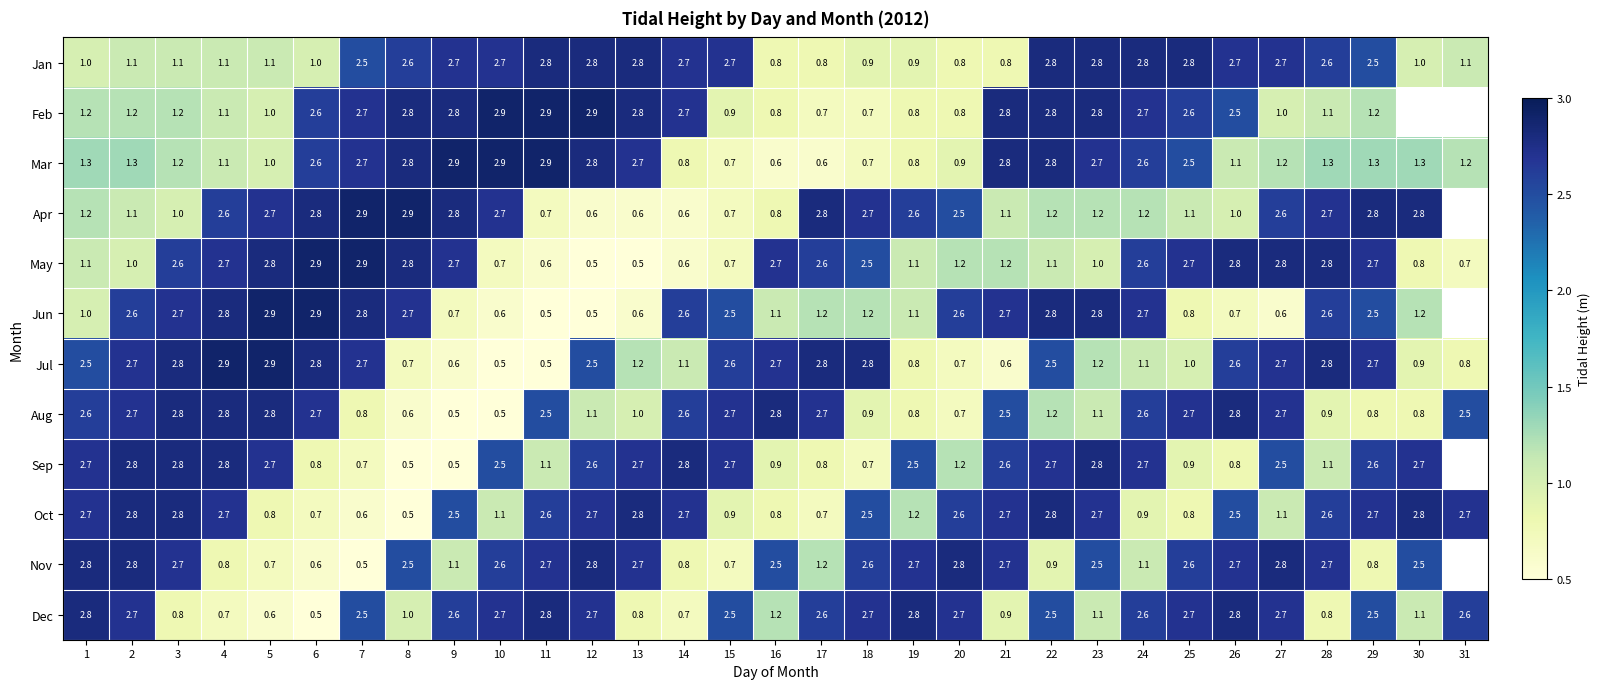

At which label is Dec closest to 1?

8